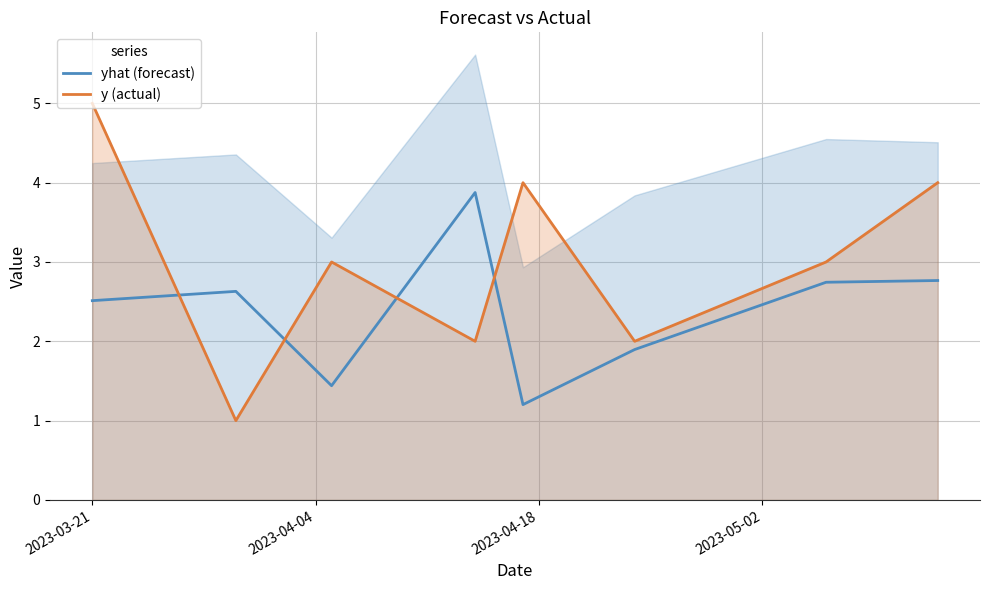

True or false: yhat (forecast) and y (actual) cross at least once.

True